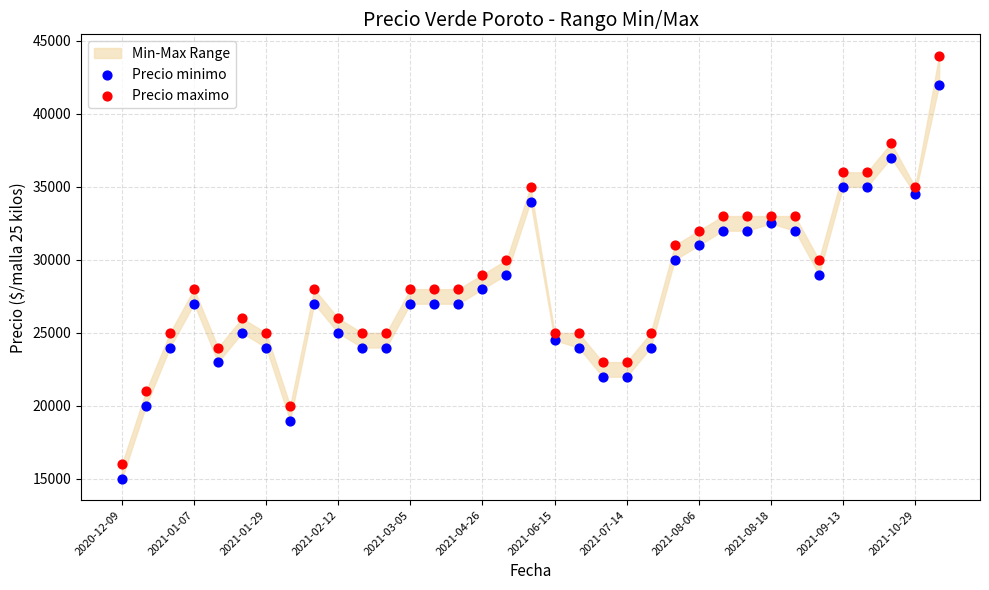

Across all data points, what is the range of Y values (max minus min)?

29000